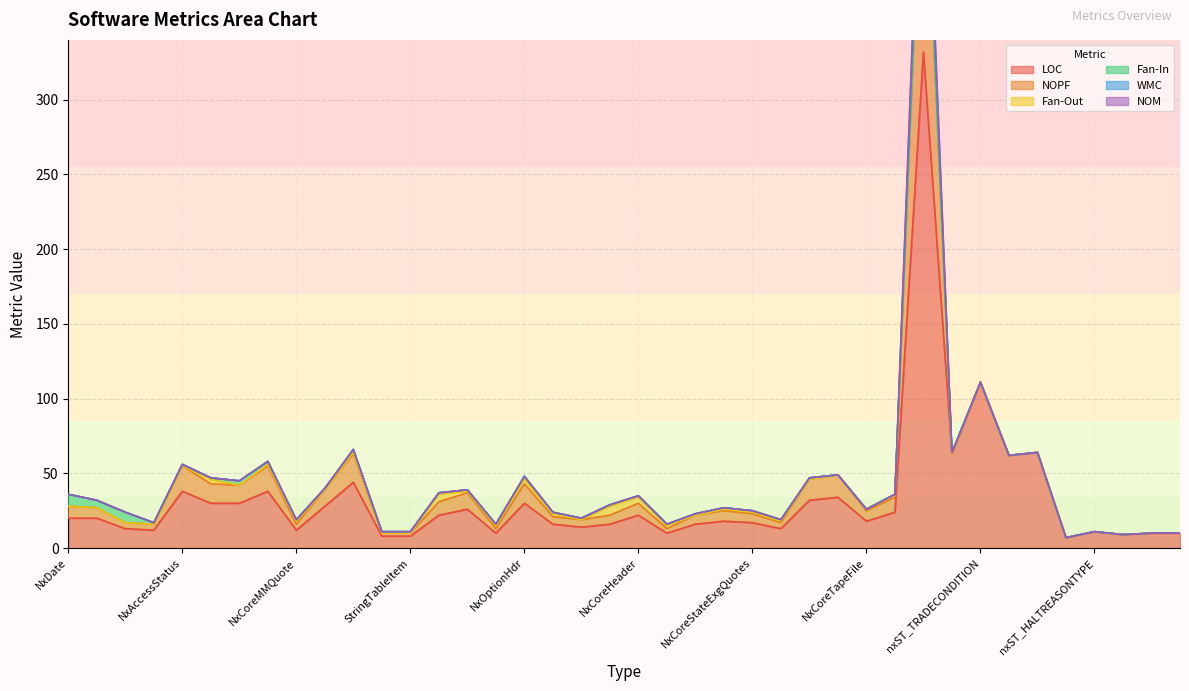

What is the sum of all LOC values?

1318